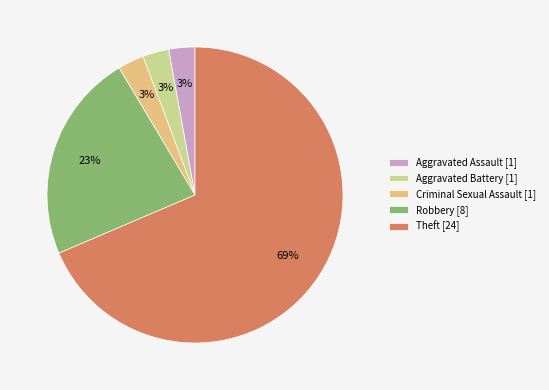

How many slices are in this pie chart?

5